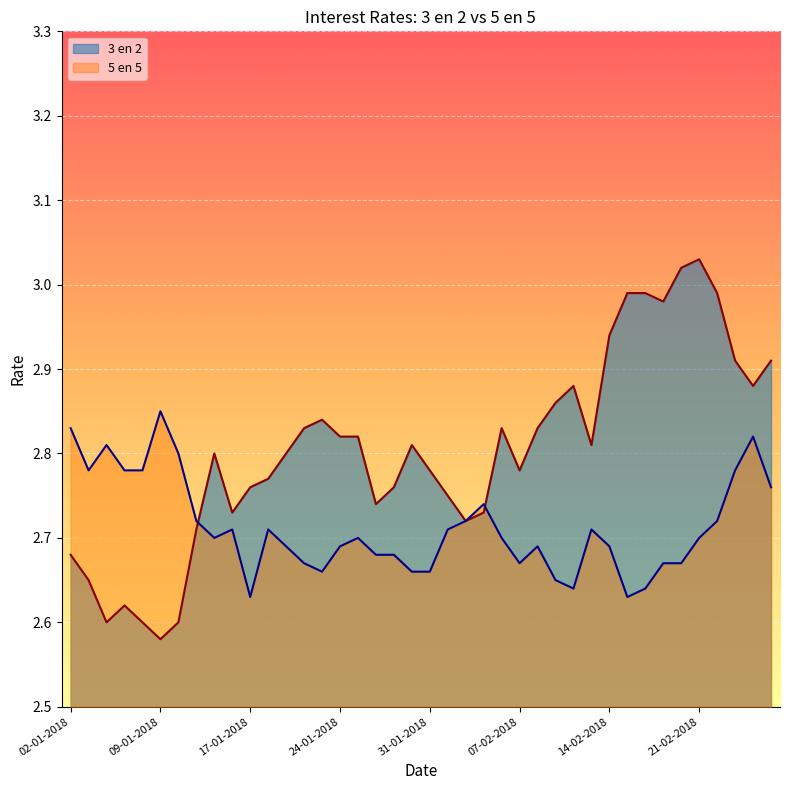

How many lines are shown in the chart?

2